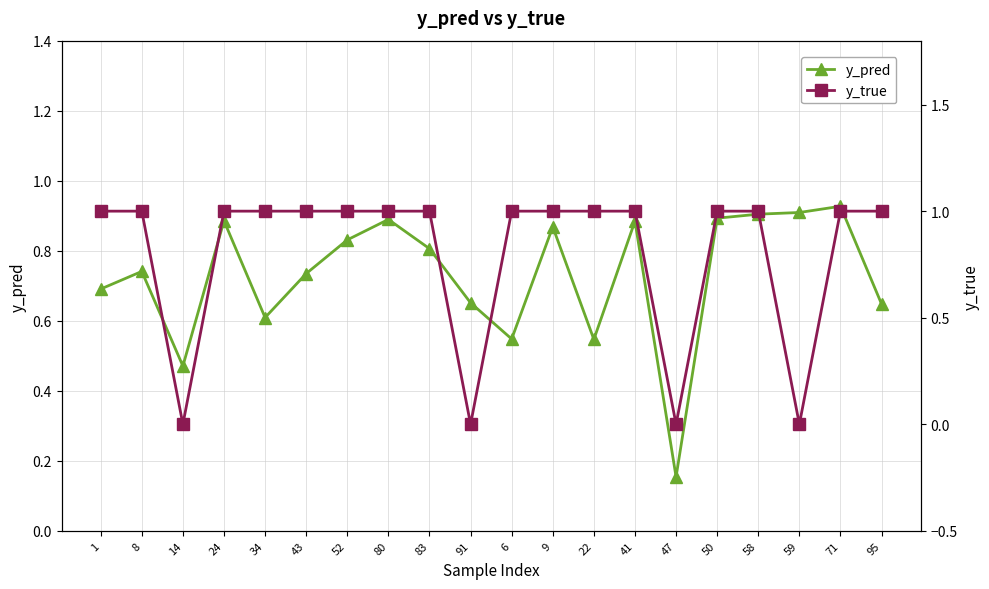

The value of y_true at 47 is 0.0. True or false?

True